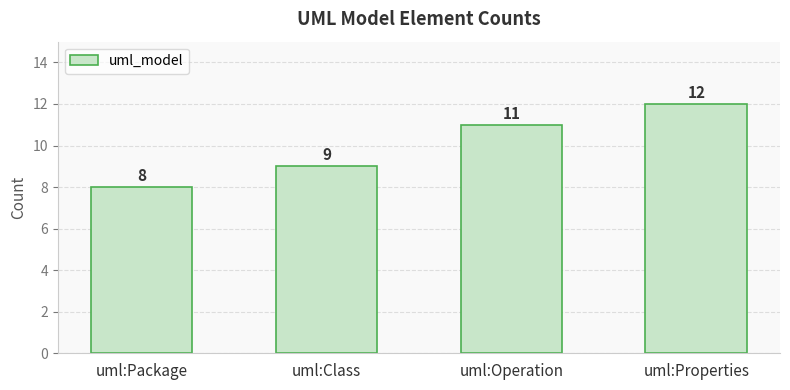

At which category does the chart reach its peak across all series?

uml:Properties